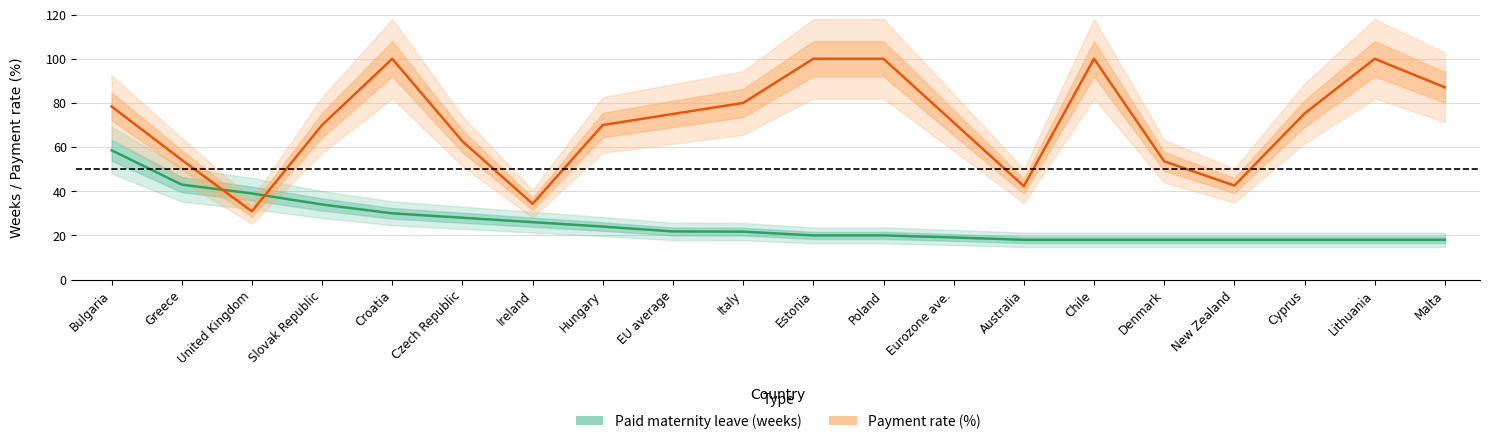

Where is the data nearest to the value 38?

United Kingdom